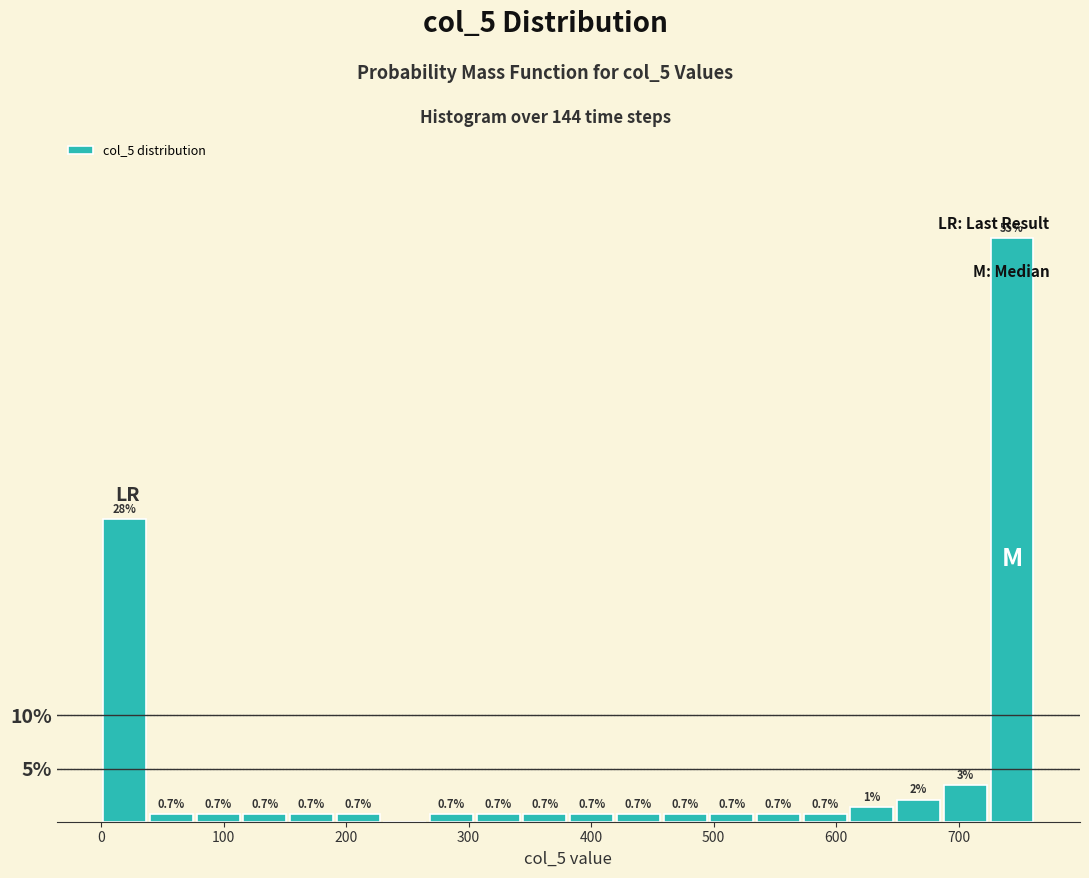

Read against the x-axis, roughly where is the centre of the tallest bar?

740